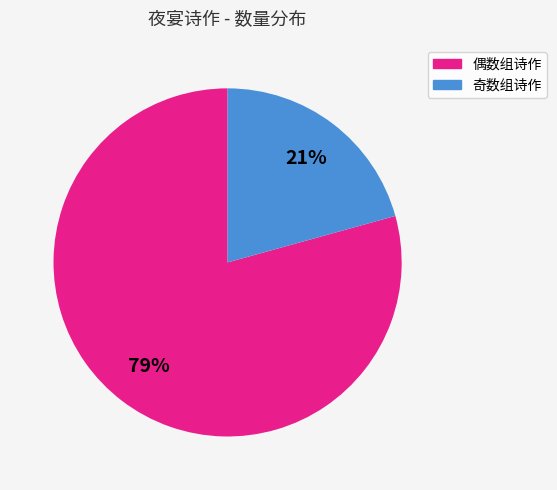

To the nearest percent, what is the average slice percentage?

50%